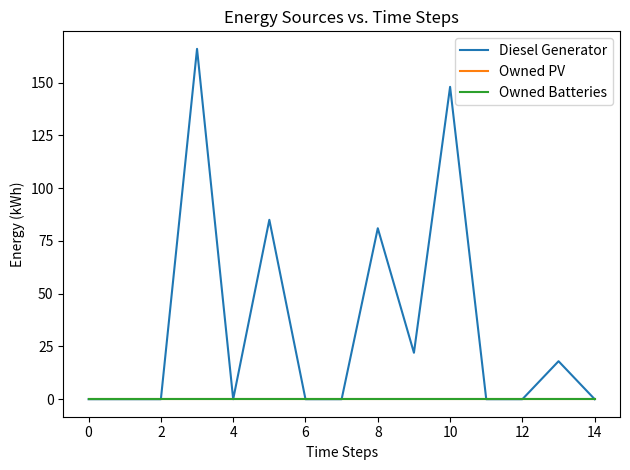

Is this an area chart (filled region under the line)?

No